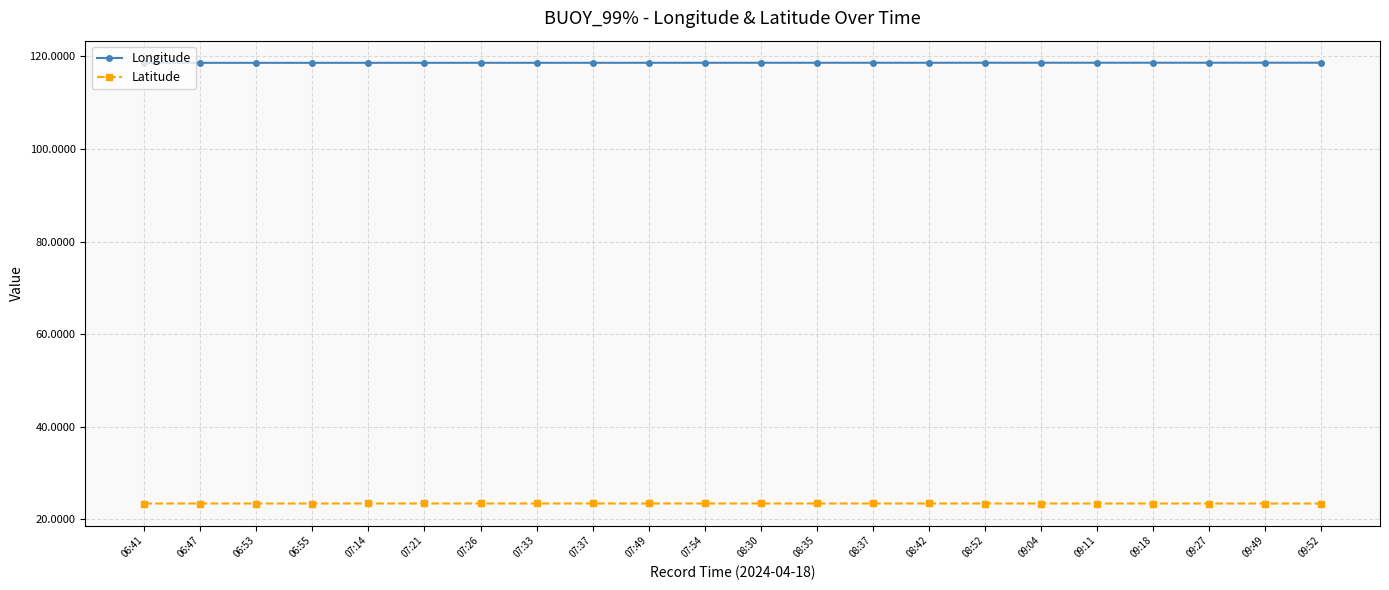

Which series has the largest total across all categories?

Longitude